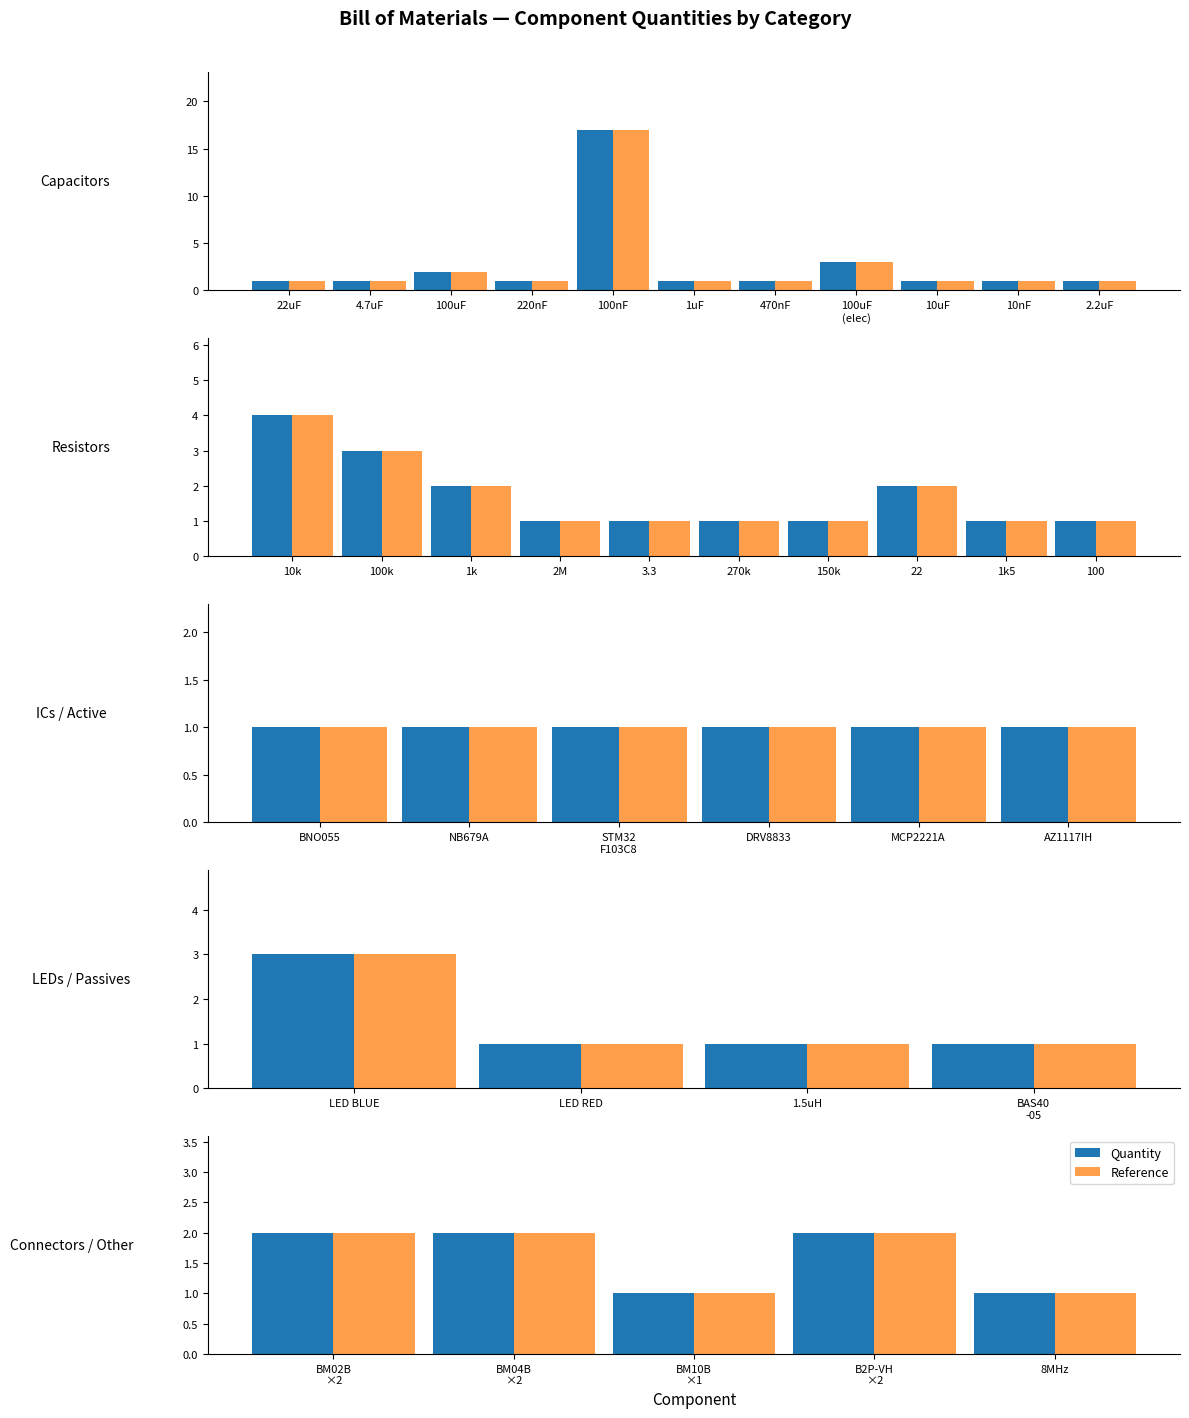

What are all the series names shown in the legend?

Quantity, Reference